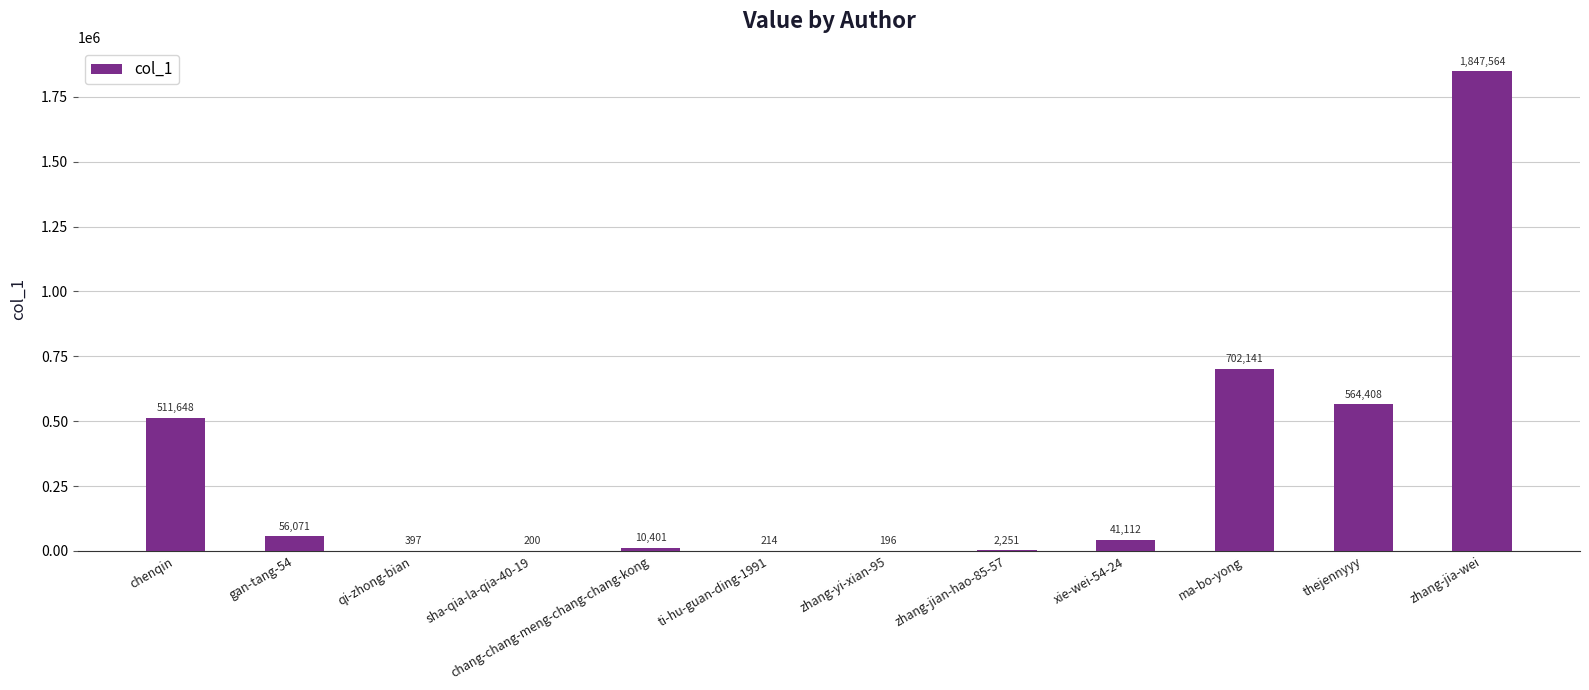

What is the maximum value shown in the chart?

1847564